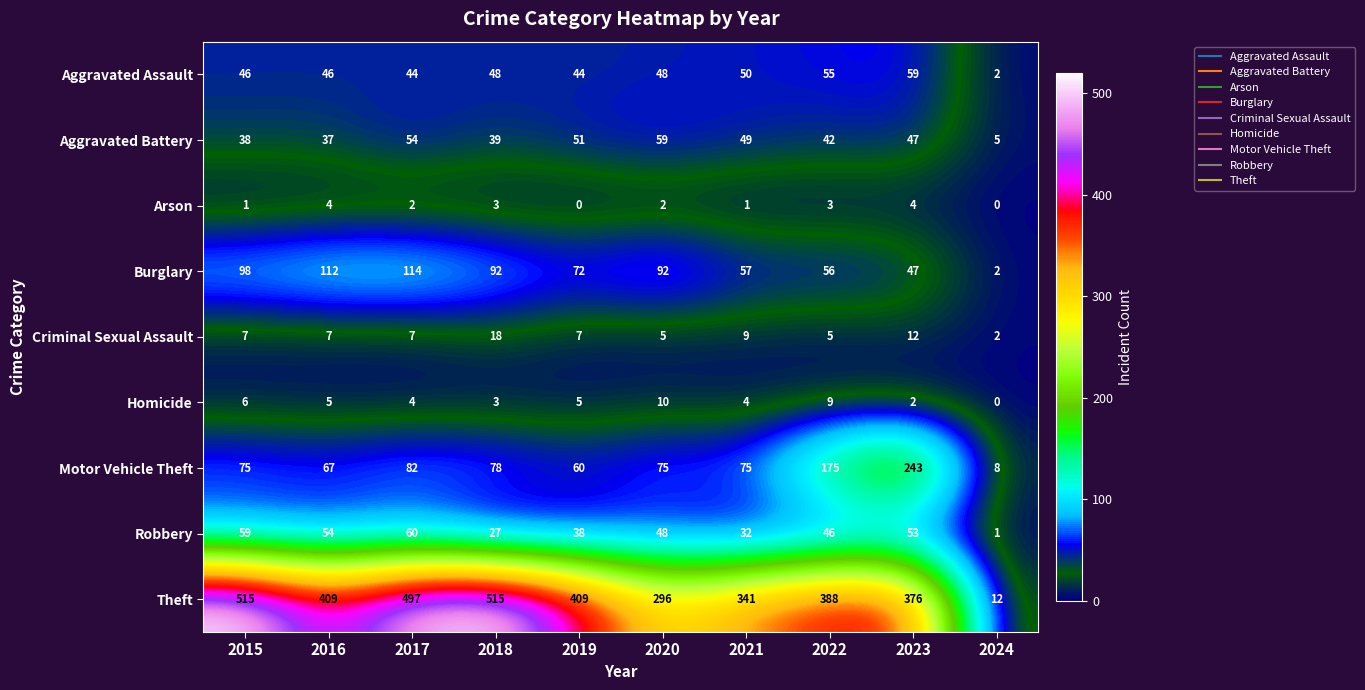

Is it true that Theft equals 19 at 2024?

False